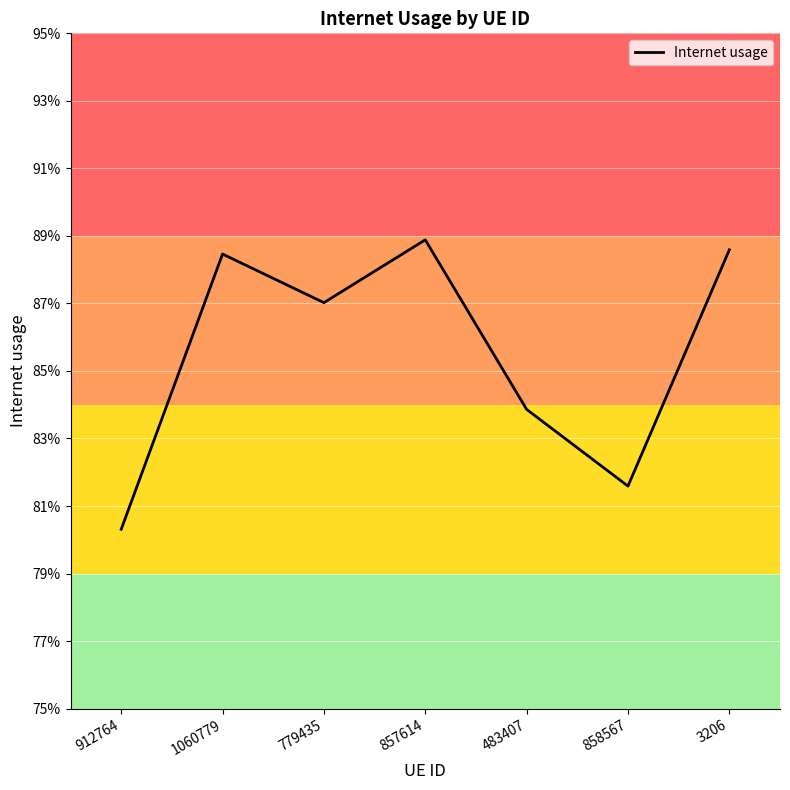

What is the maximum value shown in the chart?

0.9